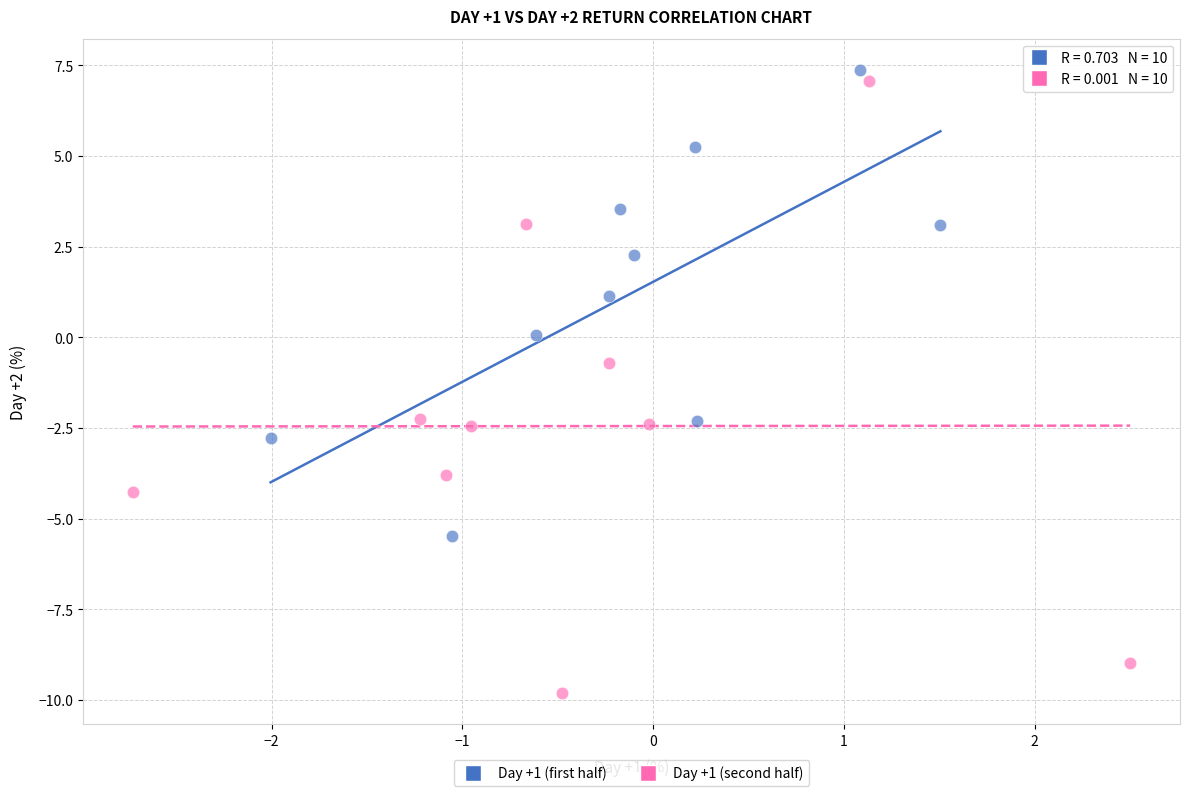

Which series reaches the minimum Y coordinate?

Day +1 (second half)